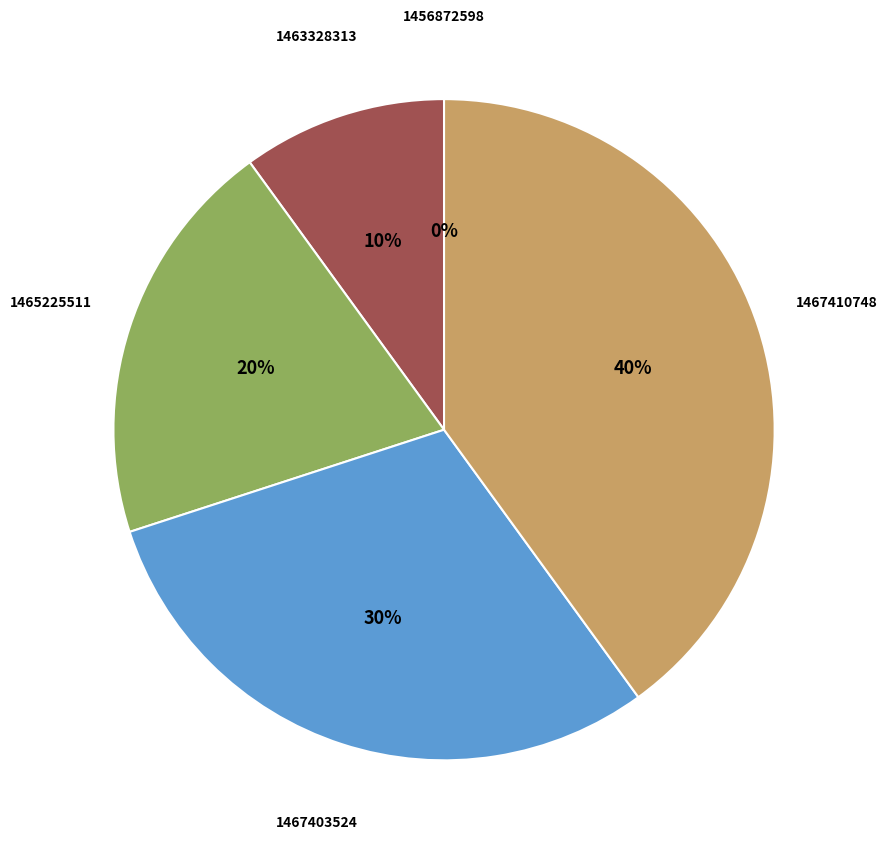

Is the sum of 1467403524 and 1463328313 greater than half?

No